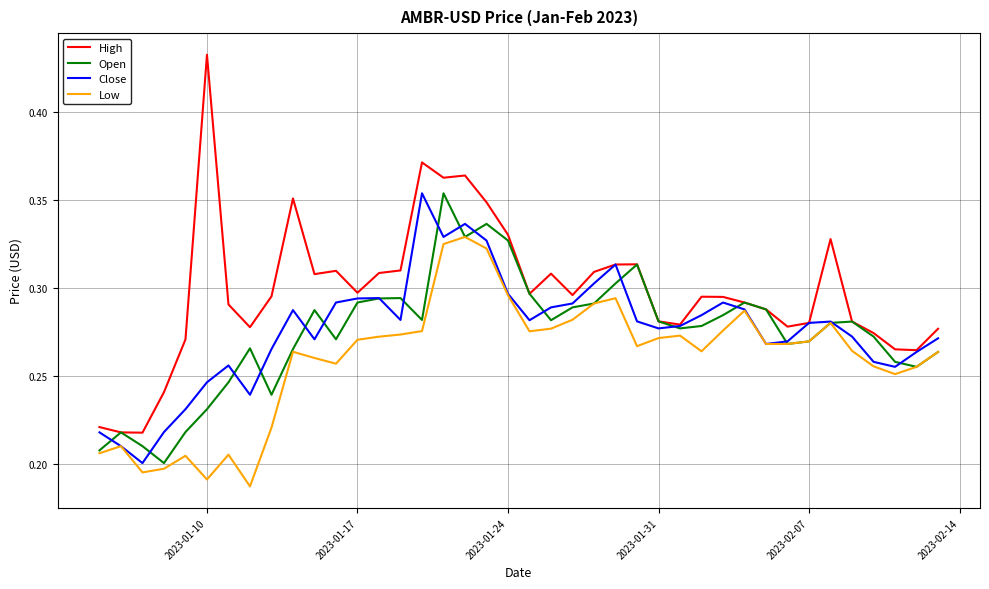

Which series has the largest total across all categories?

High